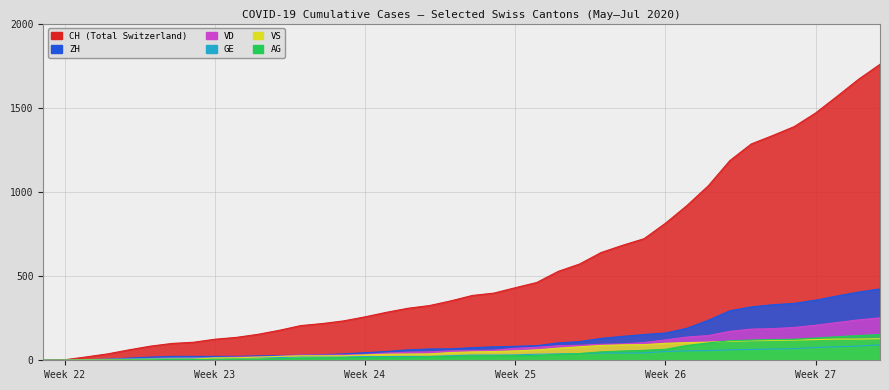

What is the greatest value displayed?

1758